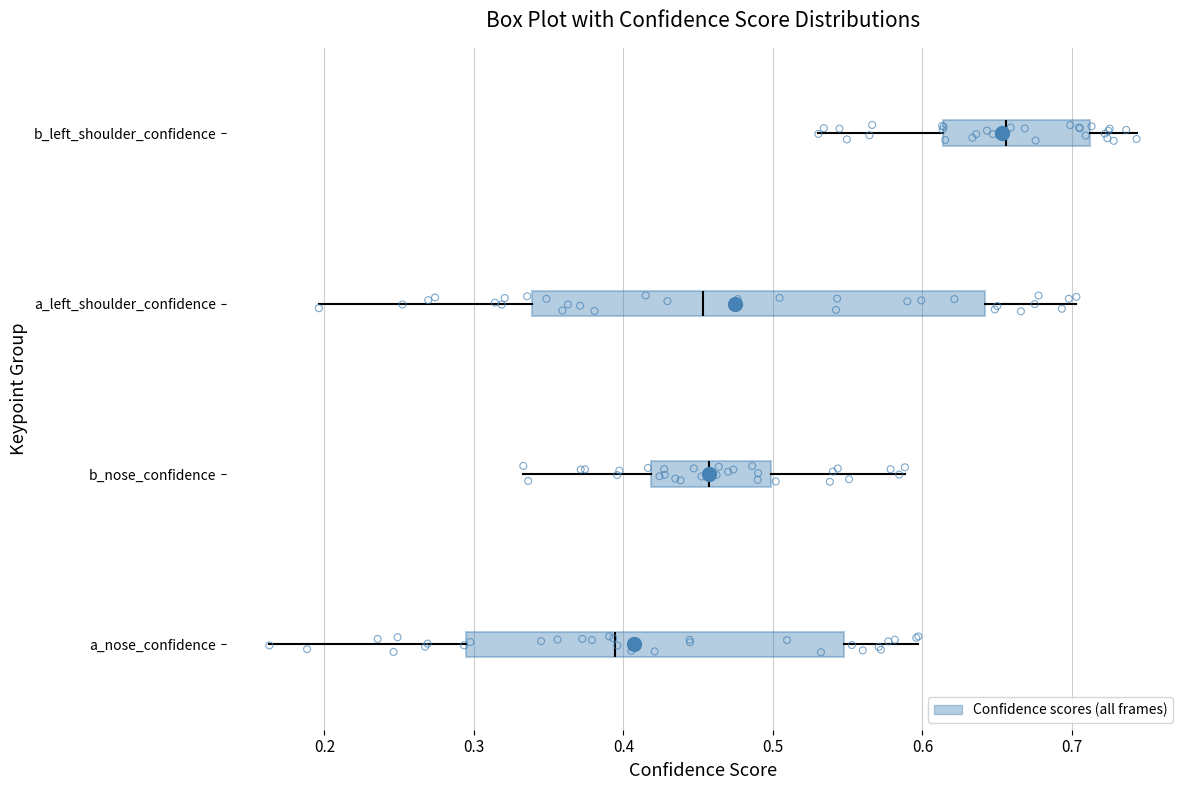

Comparing the boxes themselves (not the whiskers), which one is the widest?

a_left_shoulder_confidence